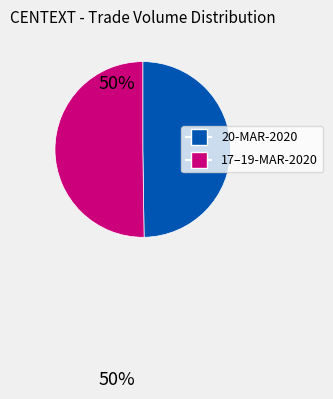

How many segments does this pie chart have?

2